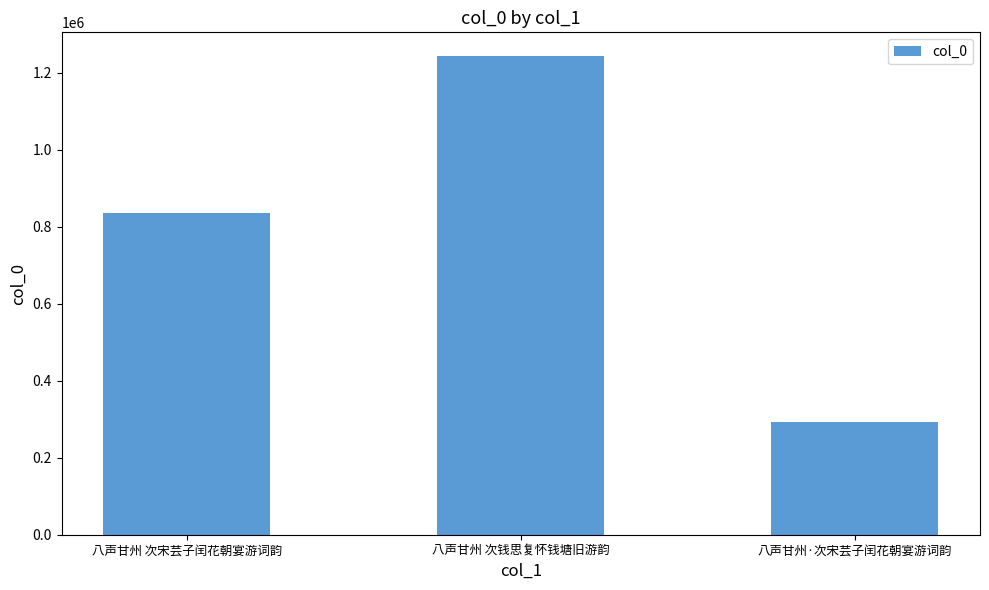

Rank the categories by value from lowest to highest.

八声甘州·次宋芸子闰花朝宴游词韵, 八声甘州 次宋芸子闰花朝宴游词韵, 八声甘州 次钱思复怀钱塘旧游韵